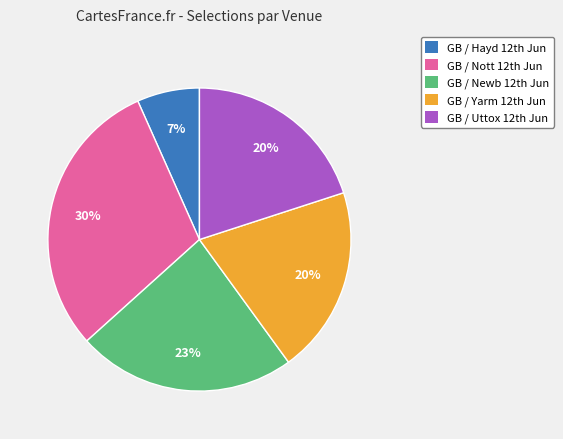

Does any single category account for the majority?

No